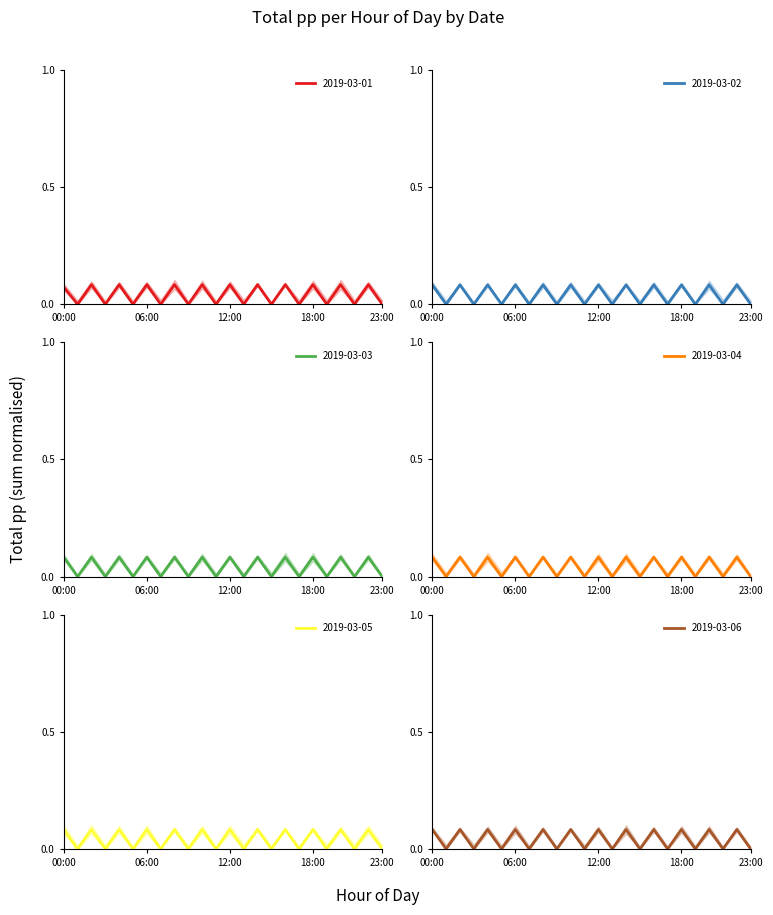

Which label corresponds to the smallest value in the chart?

01:00